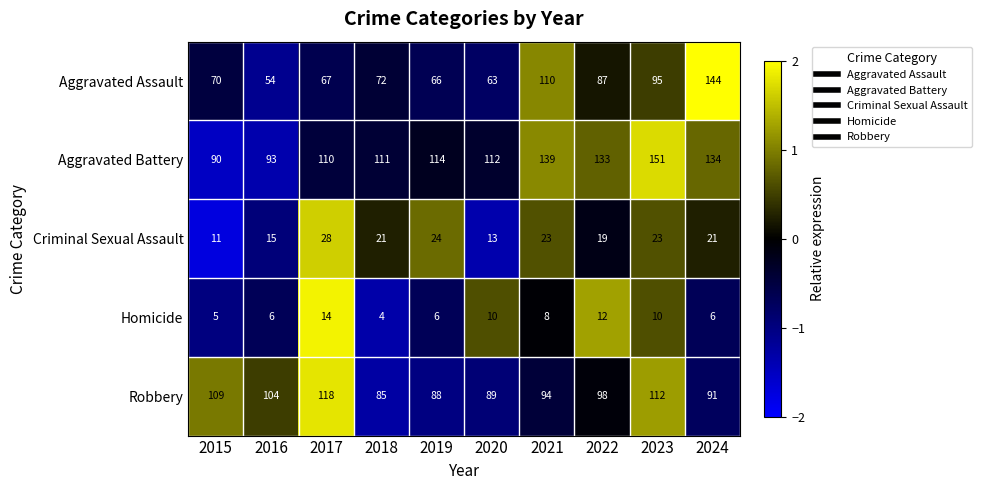

Rank the series at 2015 from highest to lowest value.

Robbery, Aggravated Battery, Aggravated Assault, Criminal Sexual Assault, Homicide